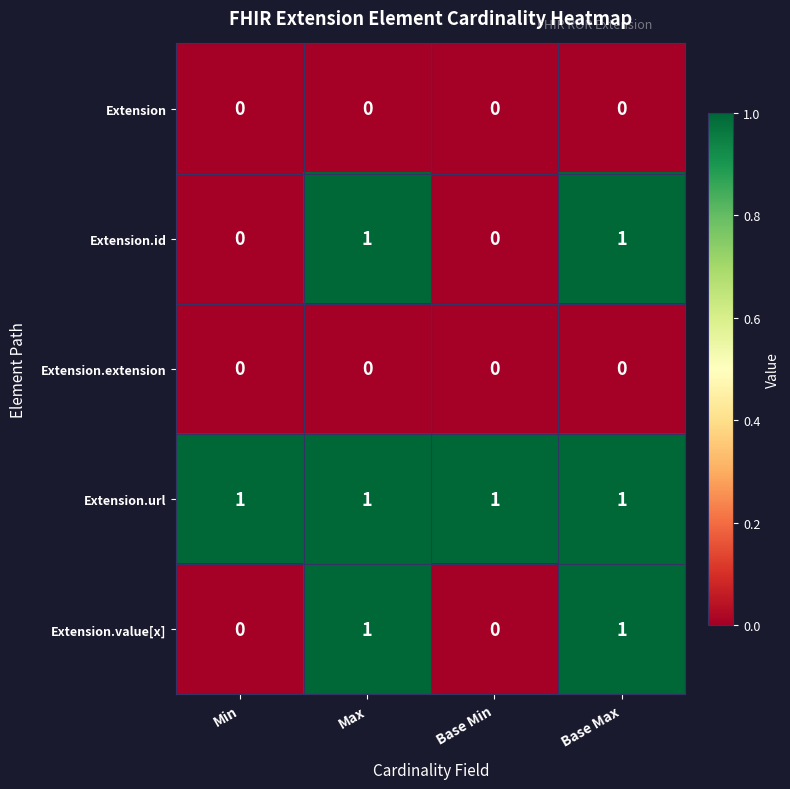

Reading right to left, extract all data points from this chart.

Extension: Base Max=0	Base Min=0	Max=0	Min=0
Extension.id: Base Max=1	Base Min=0	Max=1	Min=0
Extension.extension: Base Max=0	Base Min=0	Max=0	Min=0
Extension.url: Base Max=1	Base Min=1	Max=1	Min=1
Extension.value[x]: Base Max=1	Base Min=0	Max=1	Min=0